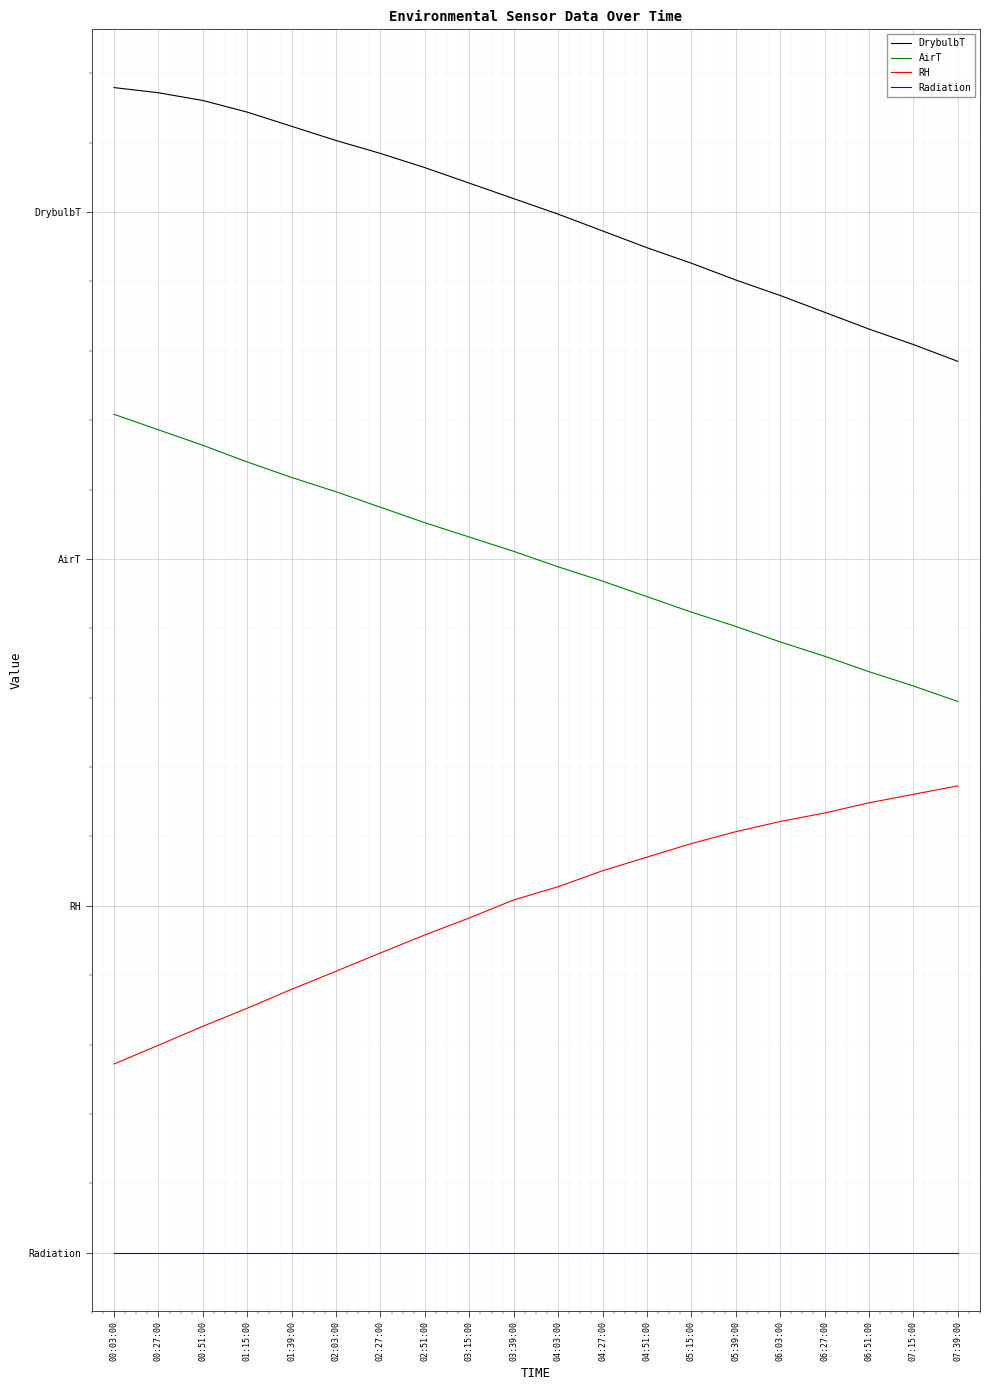

What are all the series names shown in the legend?

DrybulbT, AirT, RH, Radiation